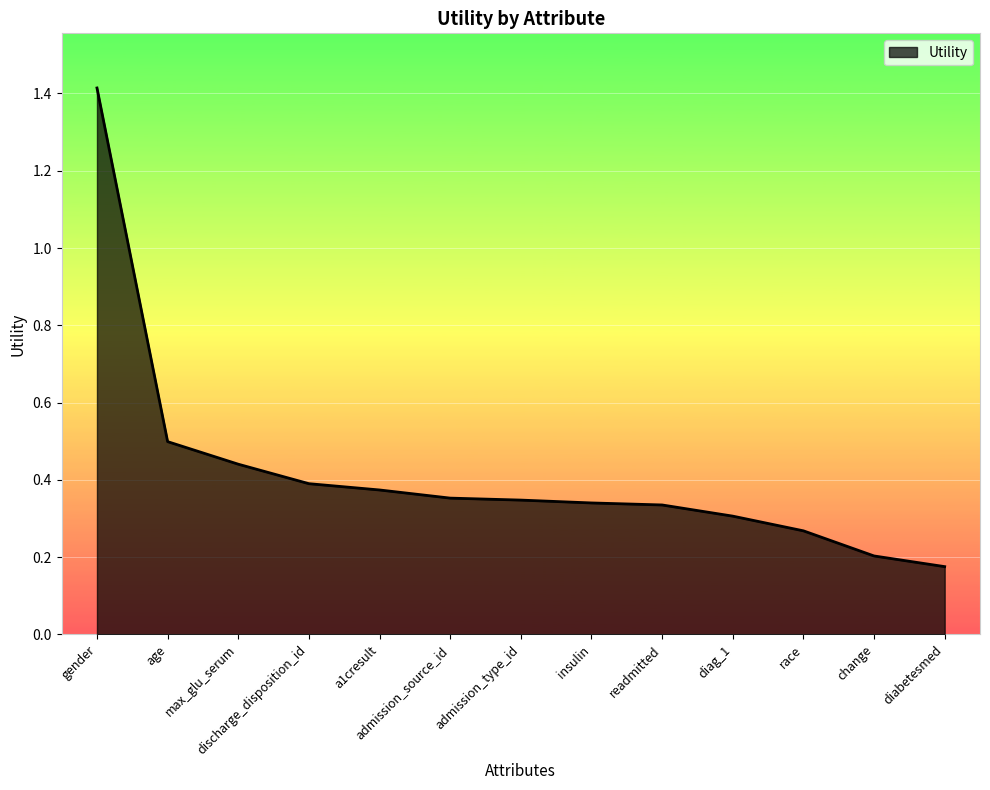

Count the values in the range 0 to 1.

12